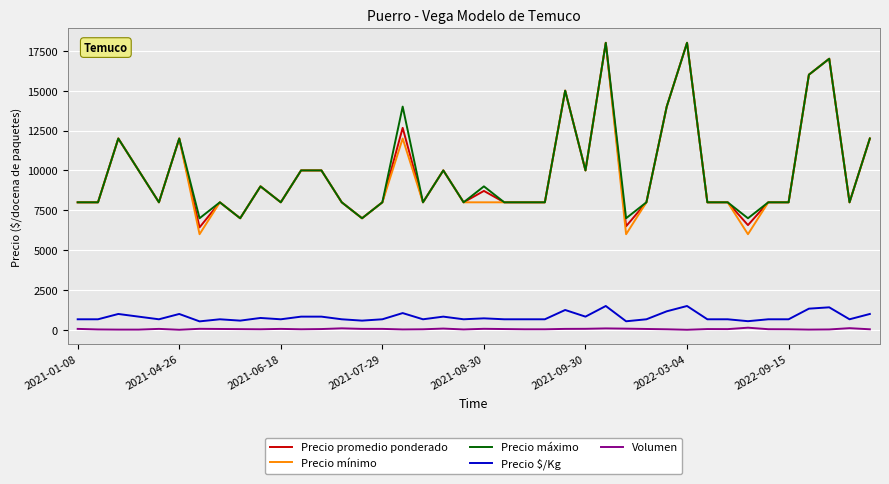

Does the chart have visible grid lines?

Yes